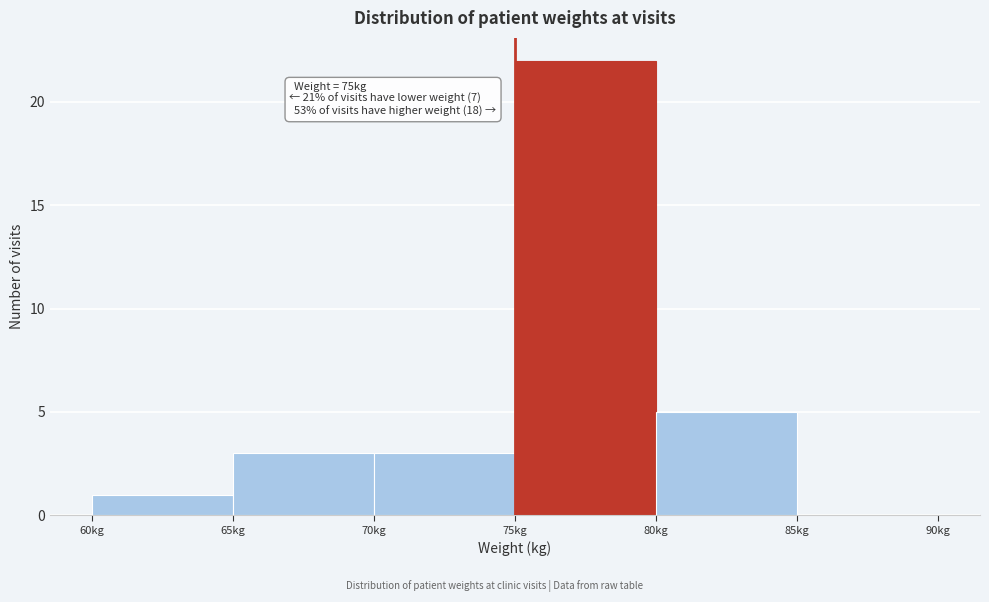

Which range on the x-axis has the tallest bar?

75 to 80